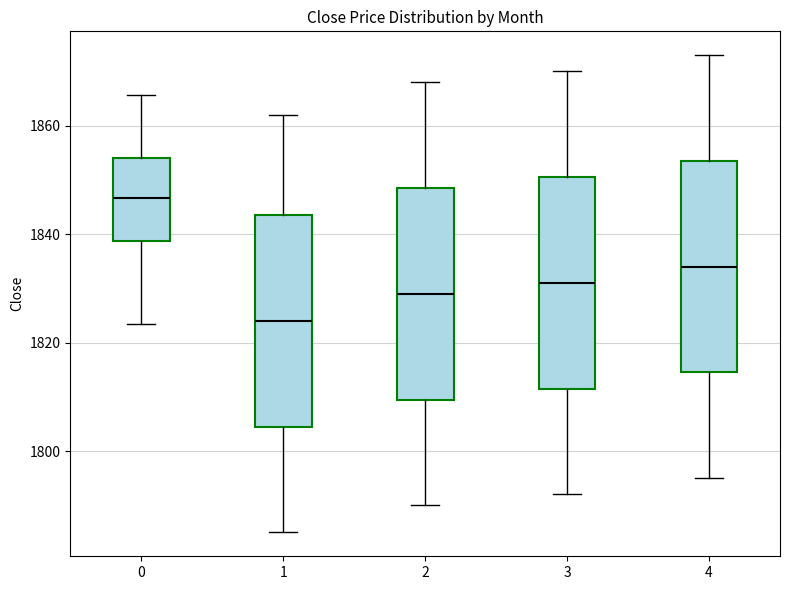

Reading left to right, transcribe this box plot: for each box, give where its median line is, the range the box spans, and where its two whiskers end, as read against the y-axis. The values are not printed on the chart, so give them approximately, as read against the axis.

0: median 1846, box 1838 to 1854, whiskers 1824 to 1866
1: median 1824, box 1804 to 1844, whiskers 1786 to 1862
2: median 1830, box 1810 to 1848, whiskers 1790 to 1868
3: median 1832, box 1812 to 1850, whiskers 1792 to 1870
4: median 1834, box 1814 to 1854, whiskers 1796 to 1874